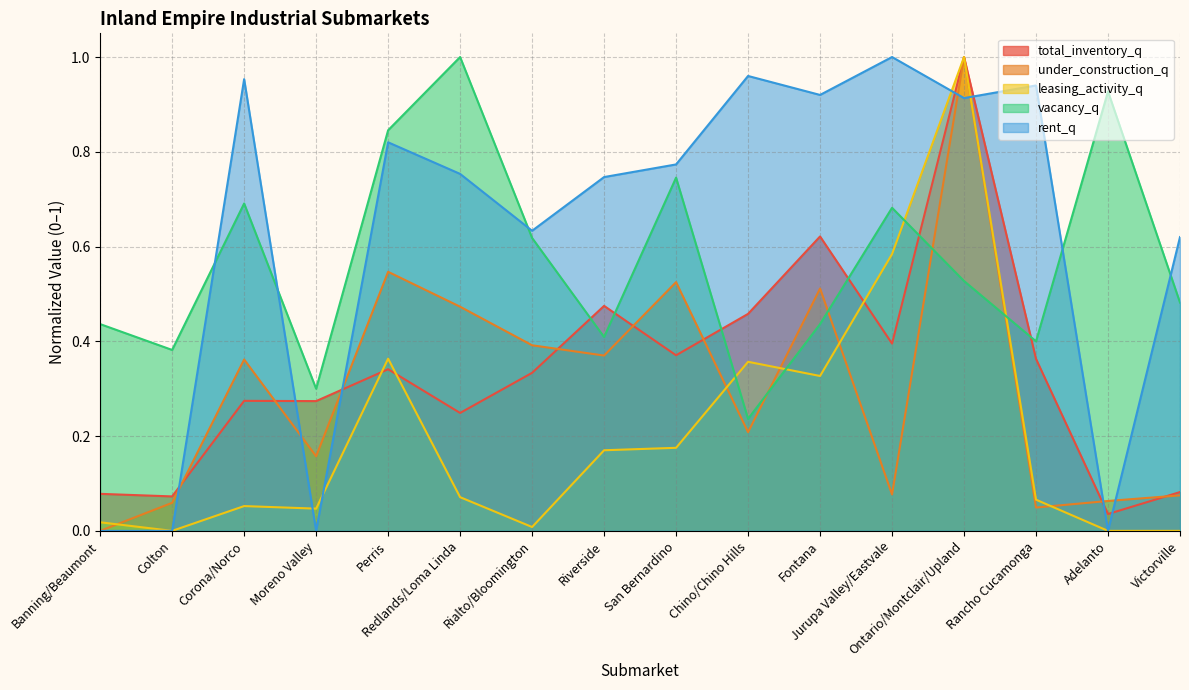

Read the under_construction_q value at Fontana.

0.5